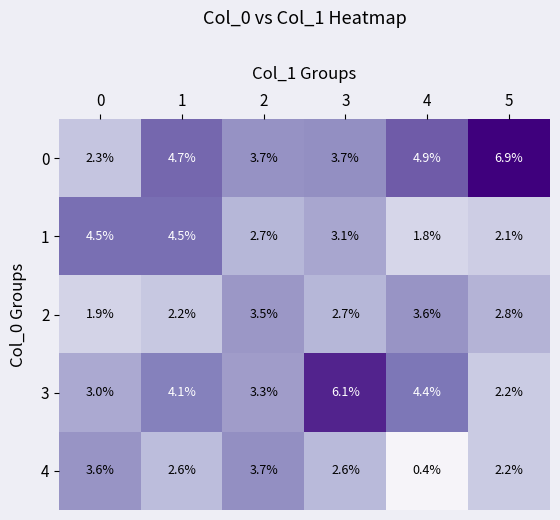

What is the greatest value displayed?

6.9